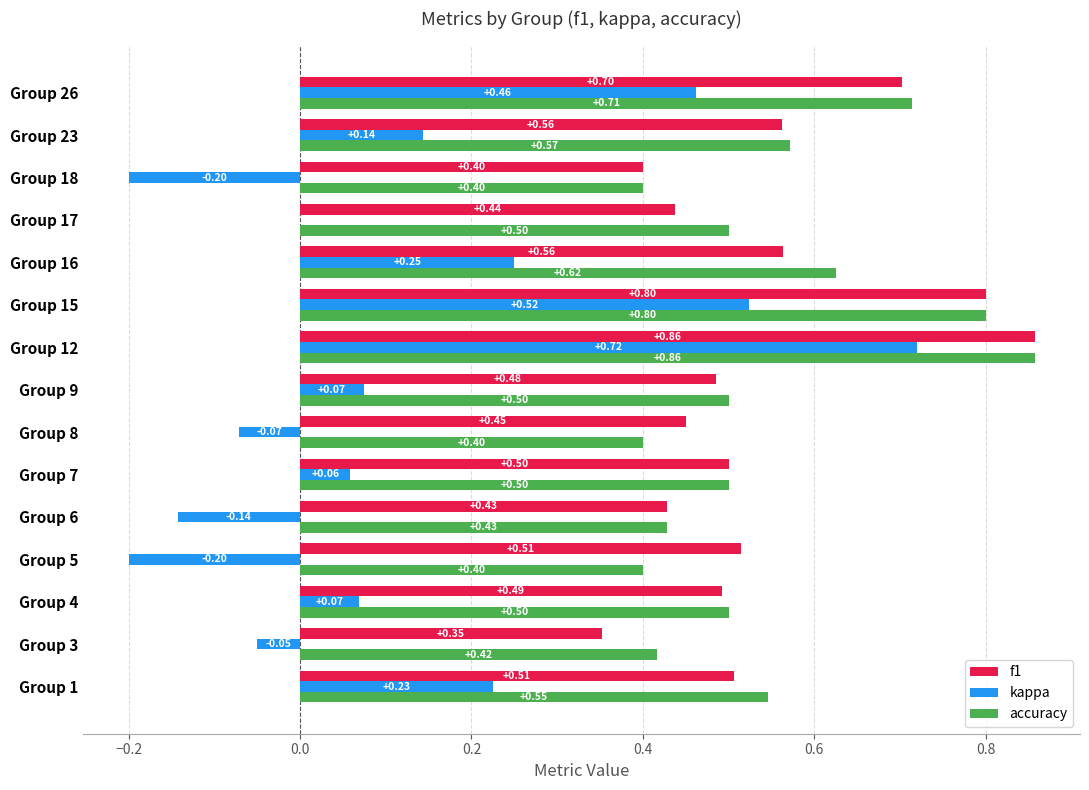

At which category is the sum across all series the highest?

Group 12